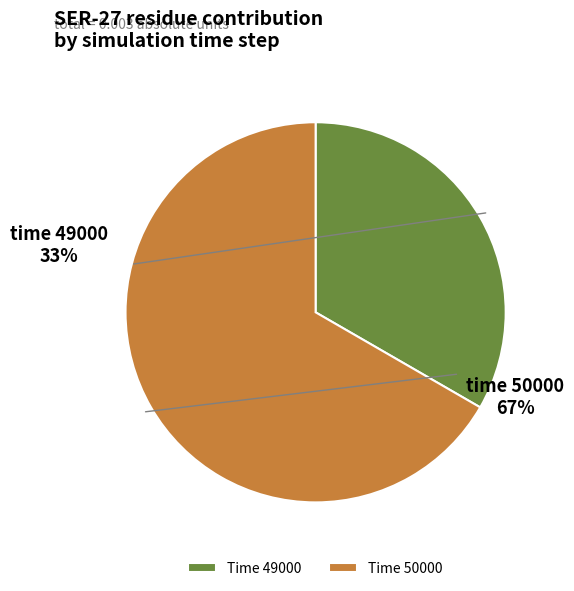

How many slices are in this pie chart?

2